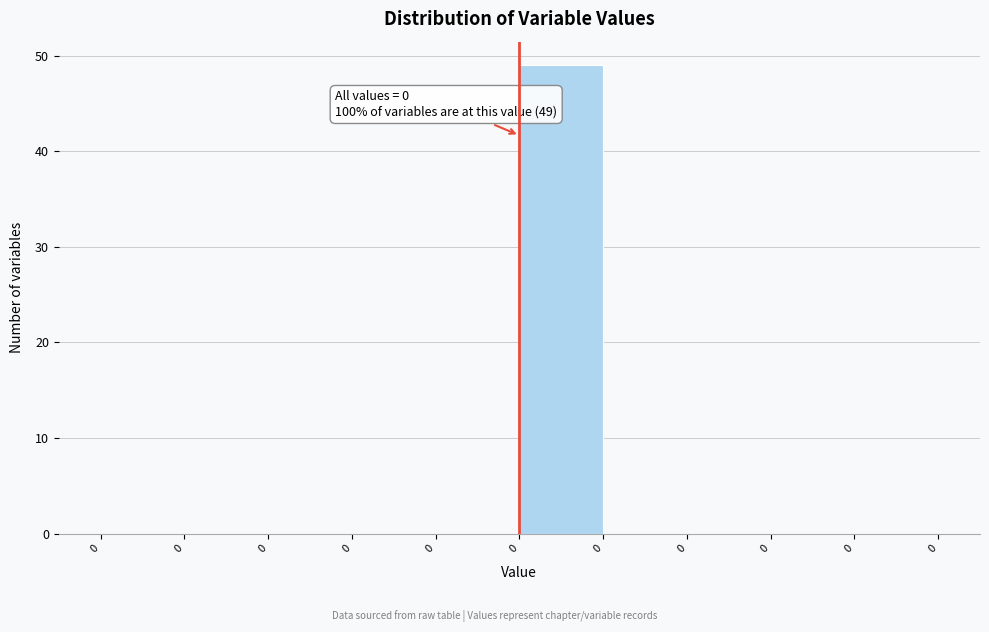

Count the number of categories in the chart.

10